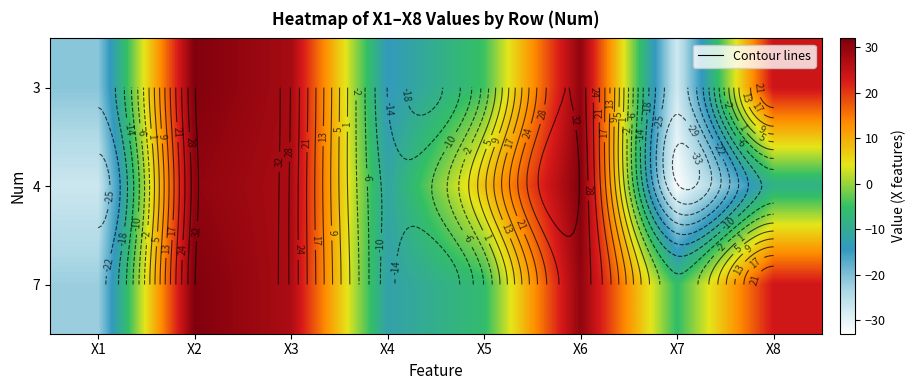

At which label does 4 reach its minimum?

X7